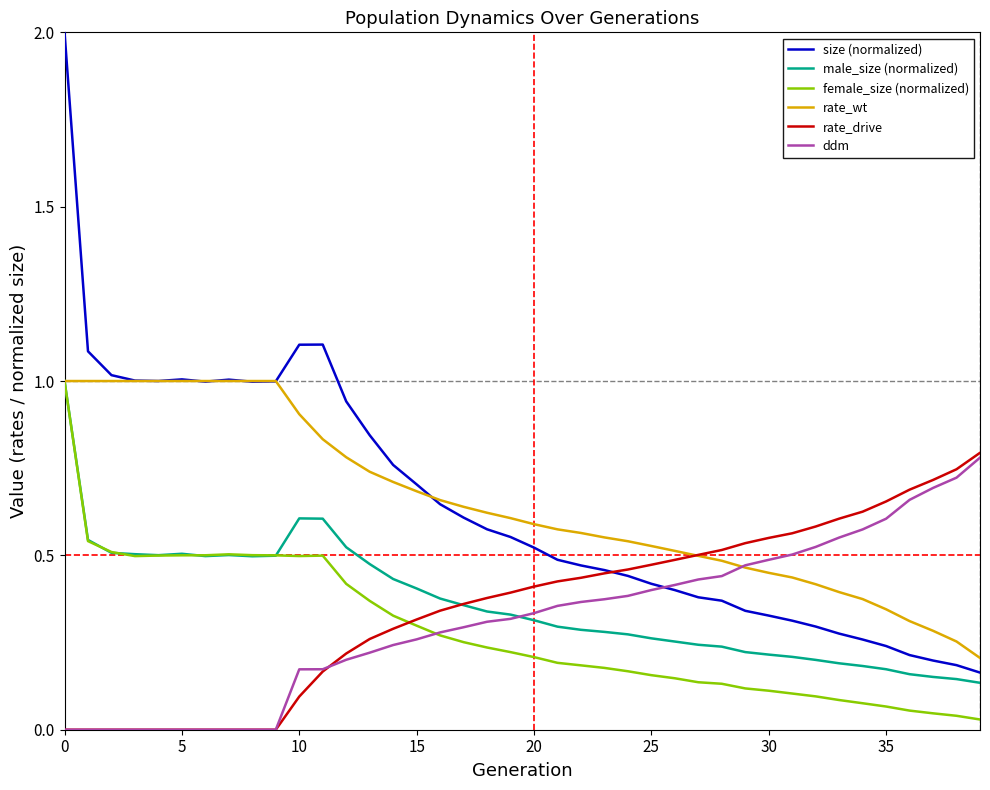

True or false: size (normalized) and female_size (normalized) cross at least once.

False